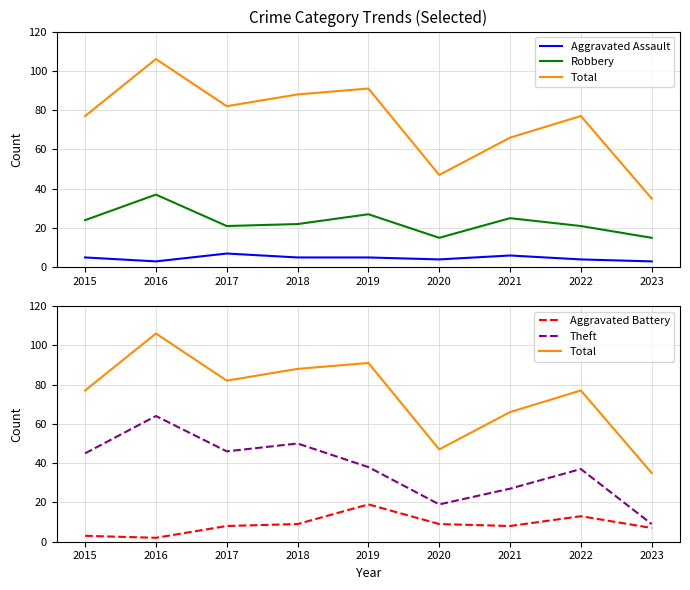

Which series has the largest range (max minus min)?

Total